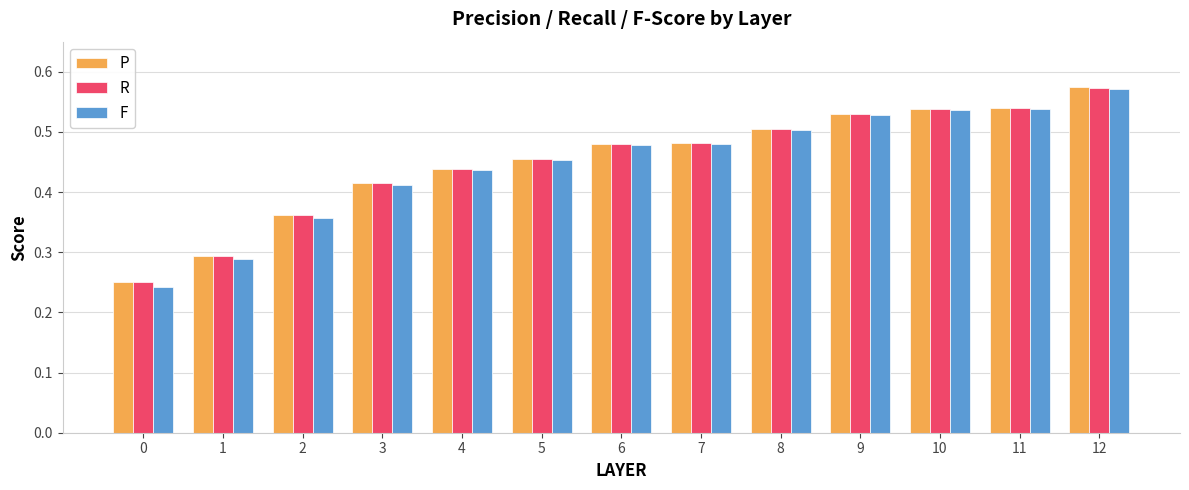

Which category has the highest value in the P series?

12